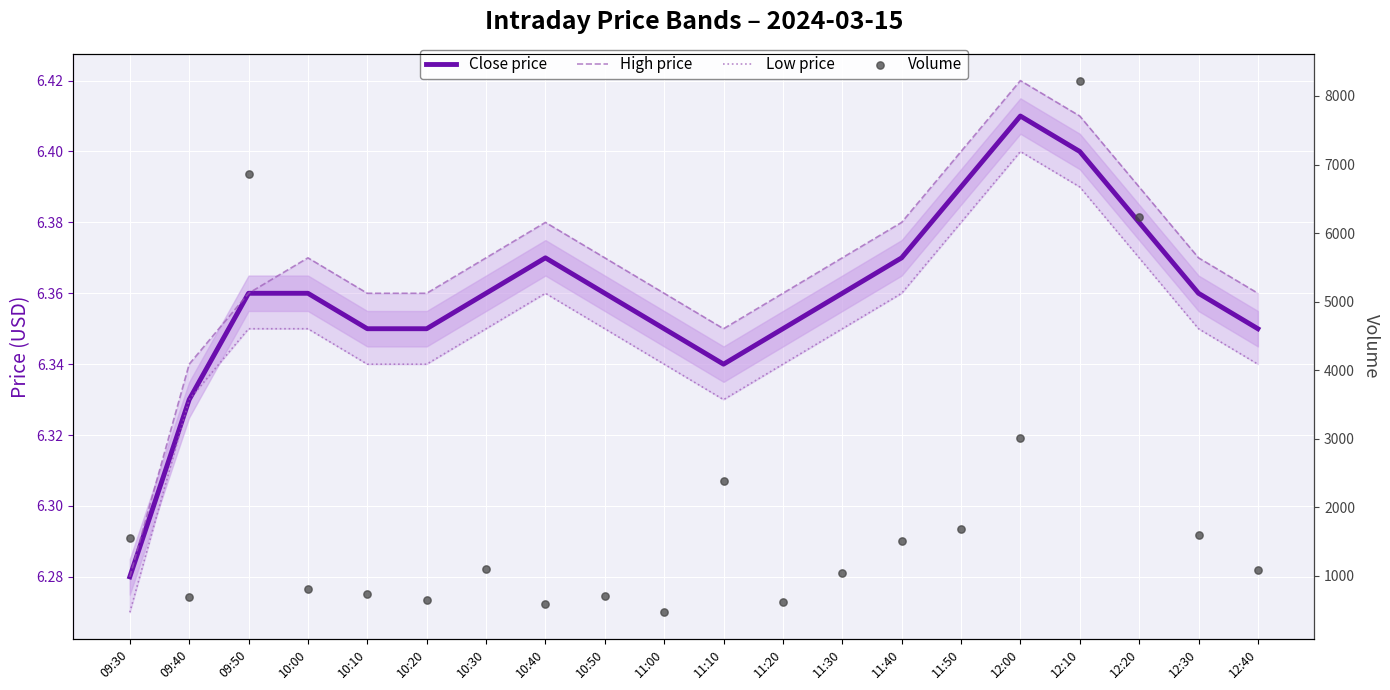

At which category is the sum across all series the highest?

12:10